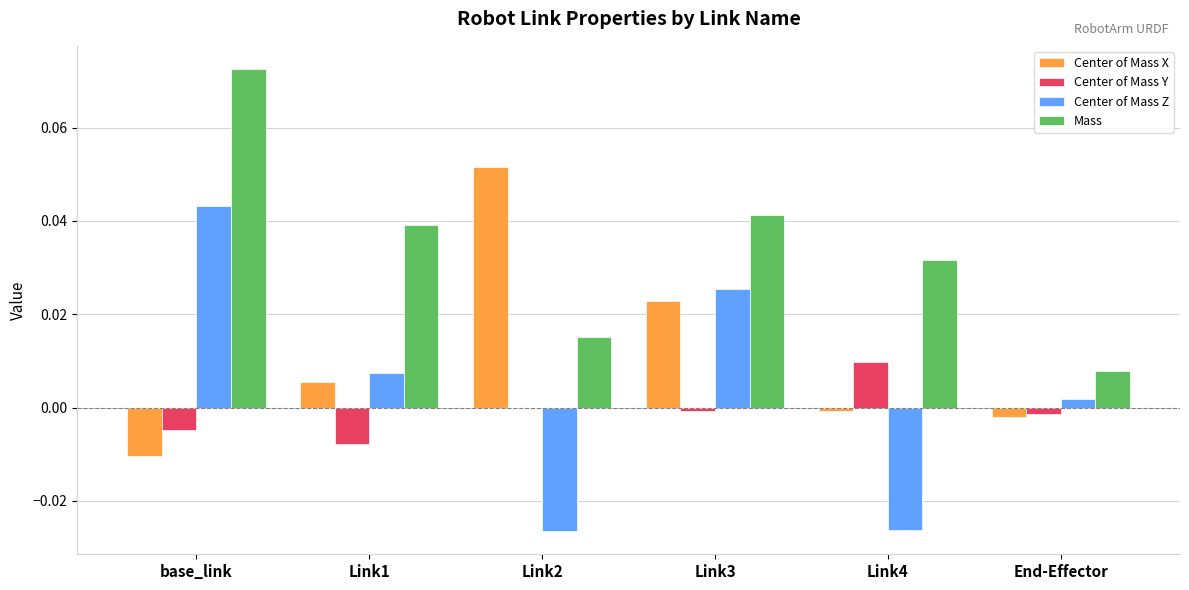

The value of Center of Mass X at Link1 is 0.0. True or false?

True